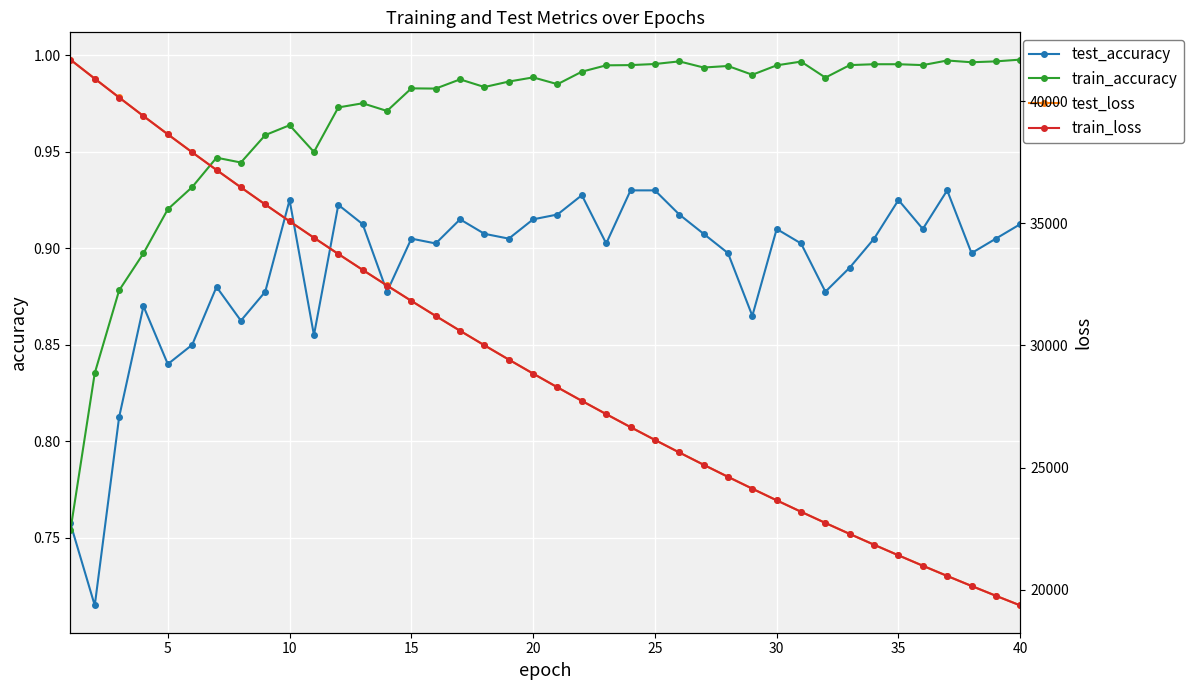

How many intersections are there between test_accuracy and train_accuracy?

1